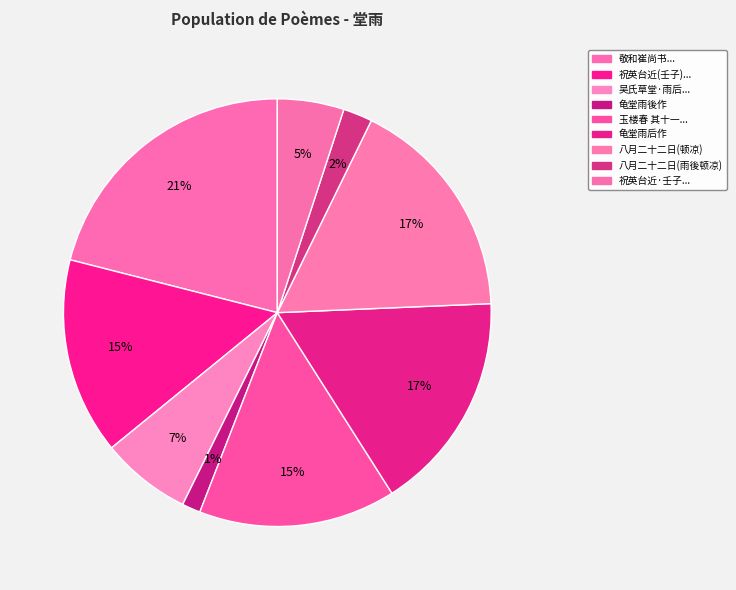

Rank the categories by value from highest to lowest.

敬和崔尚书大明朝堂雨后望终南山见示之作, 八月二十二日寓直玉堂雨后顿凉, 龟堂雨后作, 玉楼春 其十一 西堂雨后，十叠前韵, 祝英台近 壬子元宵，悔之、复澄、豁轩同过草堂，雨后对月作, 吴氏草堂·雨后秋堂足断鸿, 祝英台近·壬子元宵，悔之、复澄、豁轩同过草堂，雨后对月作, 八月二十二日寓直玉堂雨後顿凉, 龟堂雨後作